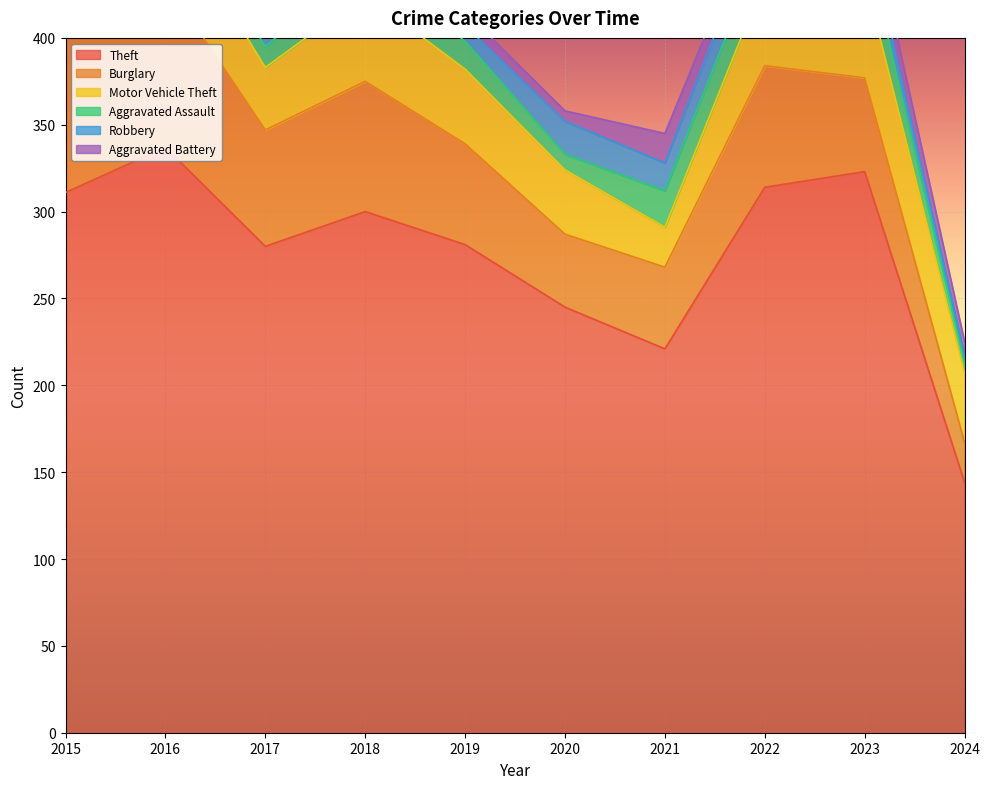

At which label is Aggravated Battery closest to 11?

2015